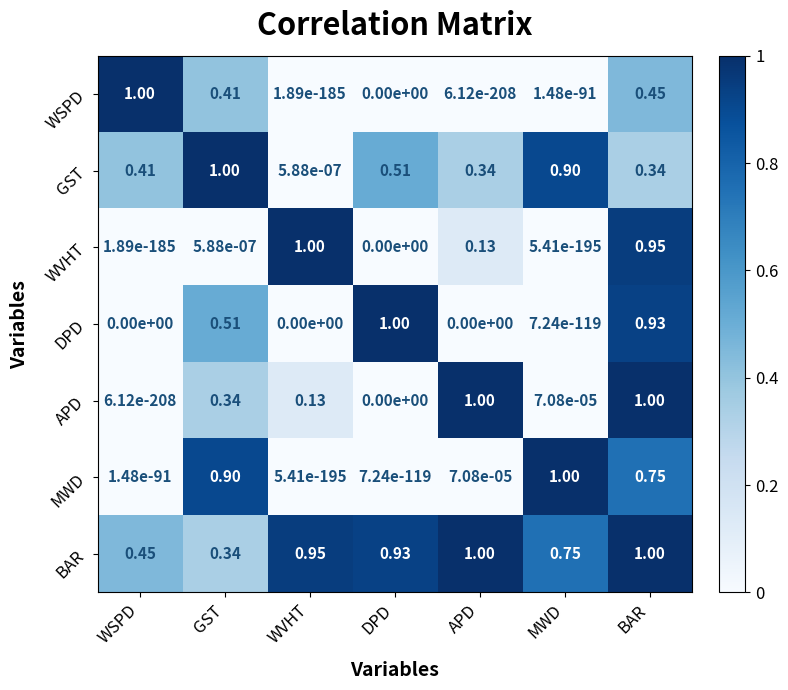

At which label is BAR closest to 0?

GST